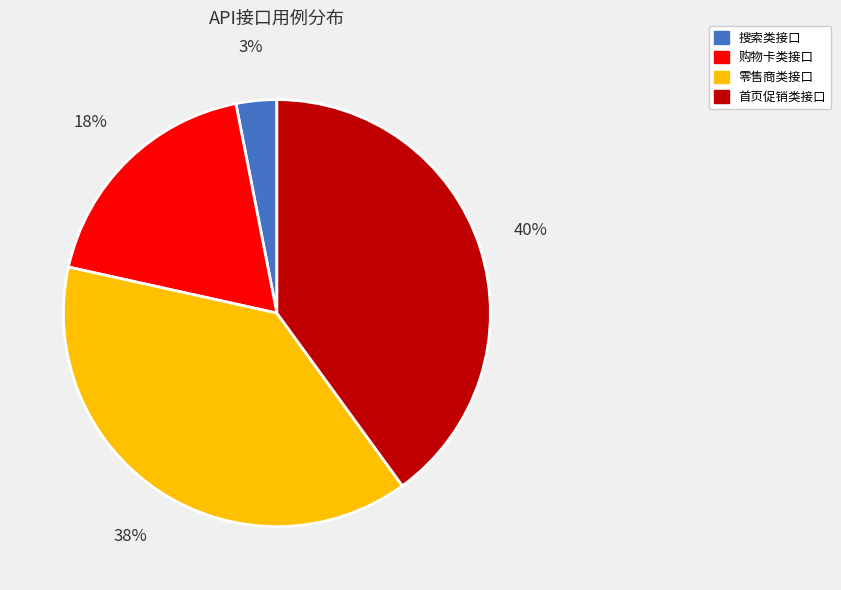

Does any single category account for the majority?

No